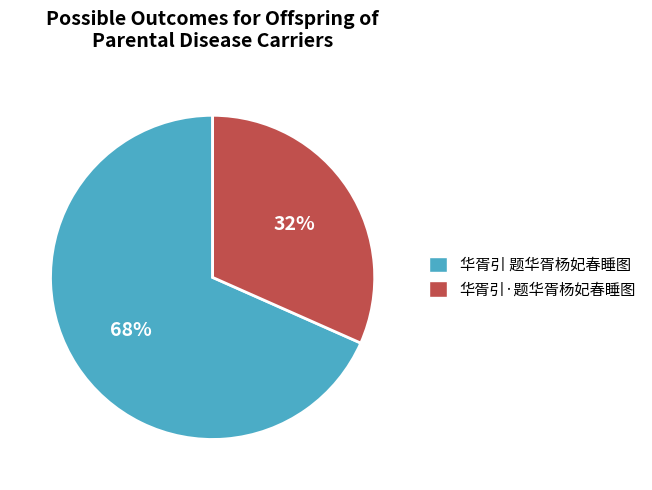

Rank the categories by value from lowest to highest.

华胥引·题华胥杨妃春睡图, 华胥引 题华胥杨妃春睡图